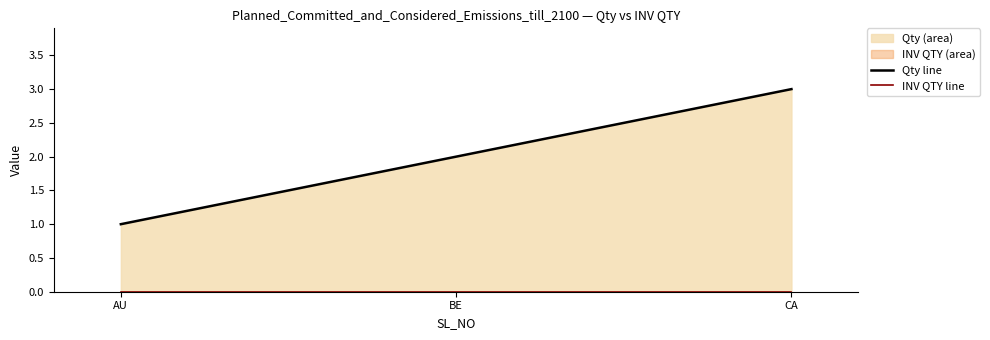

What is the highest value of the Qty line series?

3